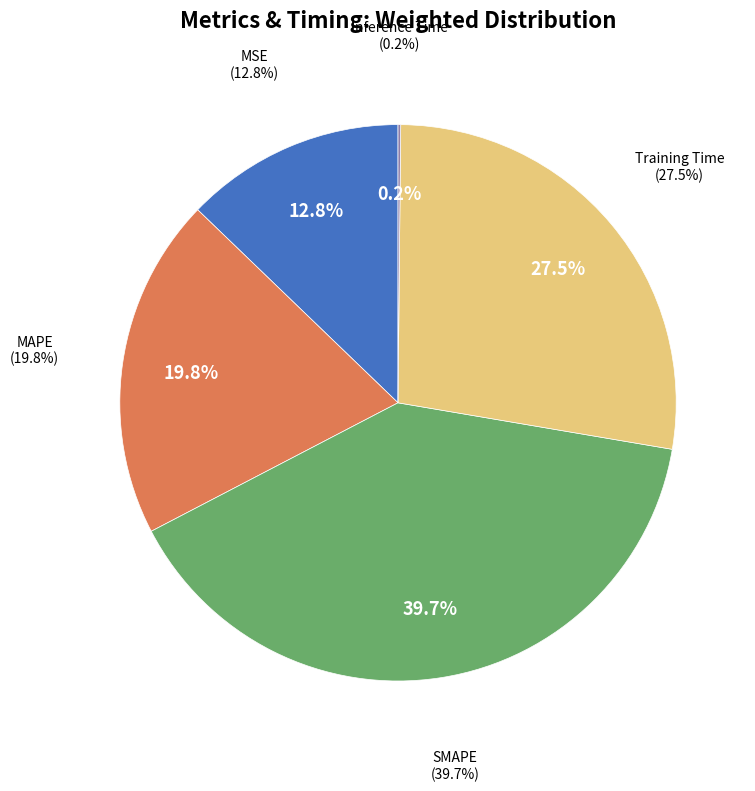

To the nearest percent, what is the combined percentage of Inference Time and MSE?

13%